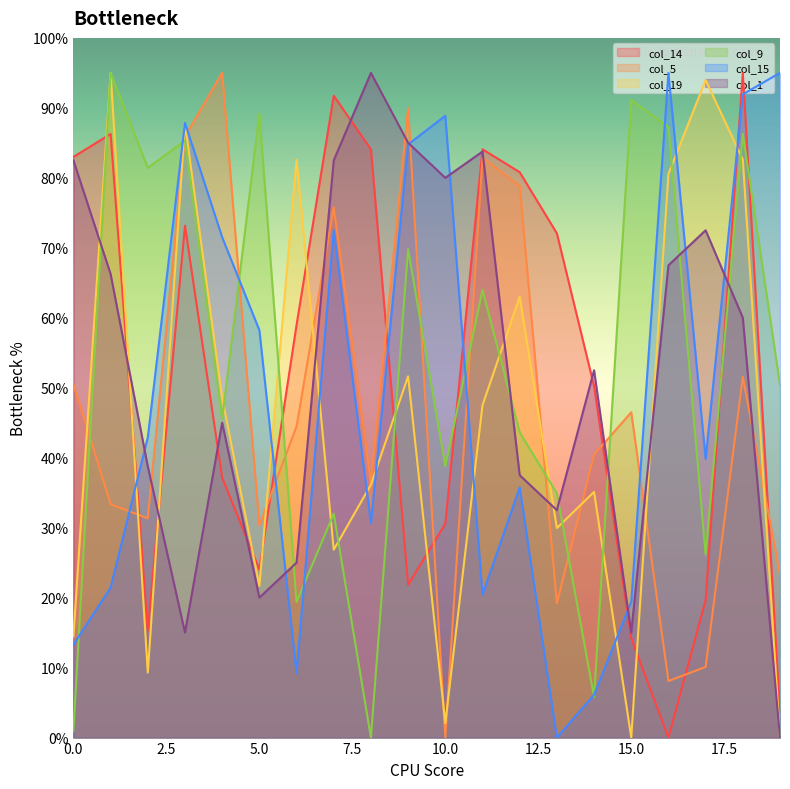

Reading left to right, list all the values displayed in this chart.

col_14: 83.0	86.3	15.3	73.2	37.1	24.0	59.0	91.7	84.1	21.8	30.6	84.1	80.8	72.1	50.2	14.2	0.0	19.7	95.0	3.3
col_5: 50.5	33.4	31.3	85.9	95.0	30.3	44.5	75.8	36.4	89.9	0.0	82.9	78.8	19.2	40.4	46.5	8.1	10.1	51.5	23.2
col_19: 14.5	95.0	9.3	87.8	48.5	21.7	82.6	26.8	36.1	51.6	2.1	47.5	63.0	29.9	35.1	0.0	80.5	94.0	82.6	0.0
col_9: 1.0	95.0	81.4	85.3	45.6	89.2	19.4	32.0	0.0	69.8	38.8	64.0	43.6	34.9	5.8	91.1	87.2	26.2	86.3	50.4
col_15: 13.3	21.5	42.9	87.8	71.5	58.2	9.2	72.5	30.6	84.8	88.9	20.4	35.8	0.0	6.1	19.4	95.0	39.8	91.9	95.0
col_1: 82.5	66.2	38.8	15.0	45.0	20.0	25.0	82.5	95.0	85.0	80.0	83.8	37.5	32.5	52.5	15.0	67.5	72.5	60.0	0.0